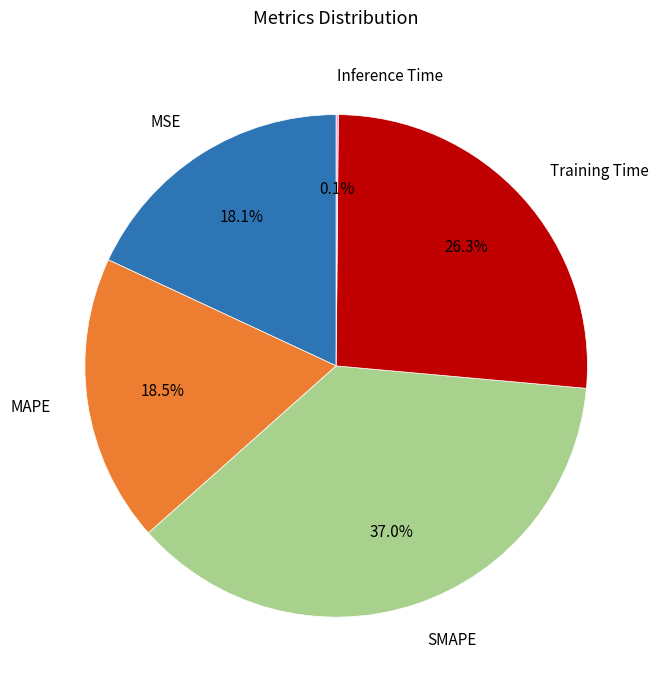

What percentage do MSE and SMAPE together represent?

55.1%